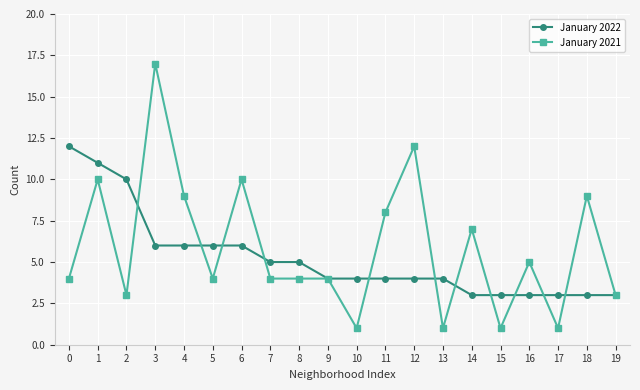

Reading left to right, list all the values displayed in this chart.

January 2022: 0=12	1=11	2=10	3=6	4=6	5=6	6=6	7=5	8=5	9=4	10=4	11=4	12=4	13=4	14=3	15=3	16=3	17=3	18=3	19=3
January 2021: 0=4	1=10	2=3	3=17	4=9	5=4	6=10	7=4	8=4	9=4	10=1	11=8	12=12	13=1	14=7	15=1	16=5	17=1	18=9	19=3